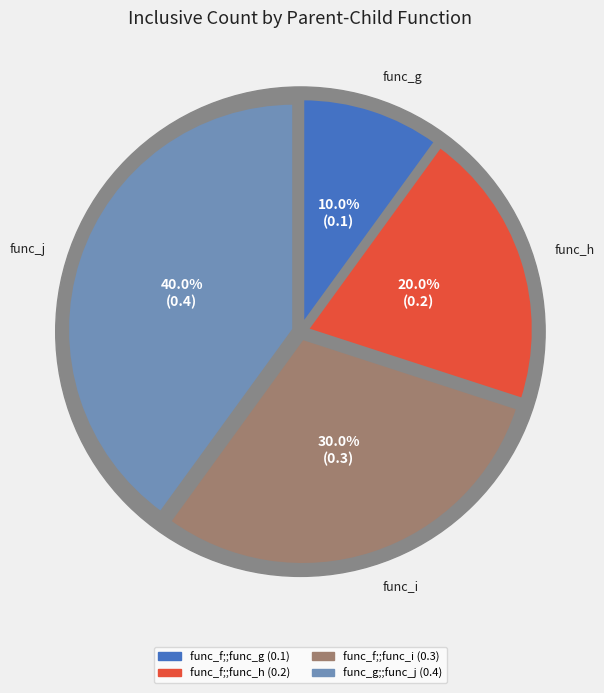

Does any single category account for the majority?

No